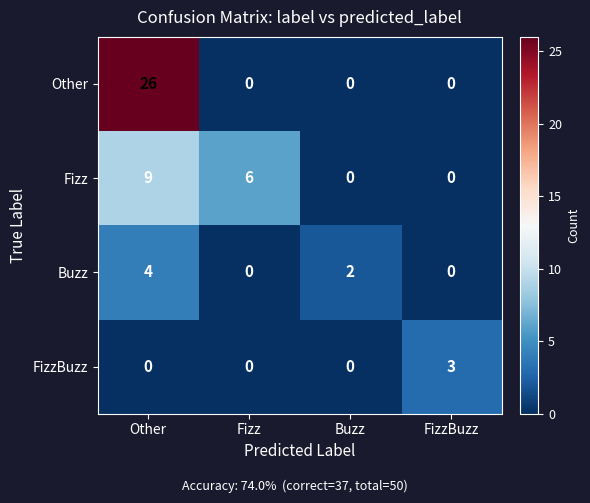

Reading left to right, what are all the values shown in this chart?

Other: Other=26	Fizz=0	Buzz=0	FizzBuzz=0
Fizz: Other=9	Fizz=6	Buzz=0	FizzBuzz=0
Buzz: Other=4	Fizz=0	Buzz=2	FizzBuzz=0
FizzBuzz: Other=0	Fizz=0	Buzz=0	FizzBuzz=3